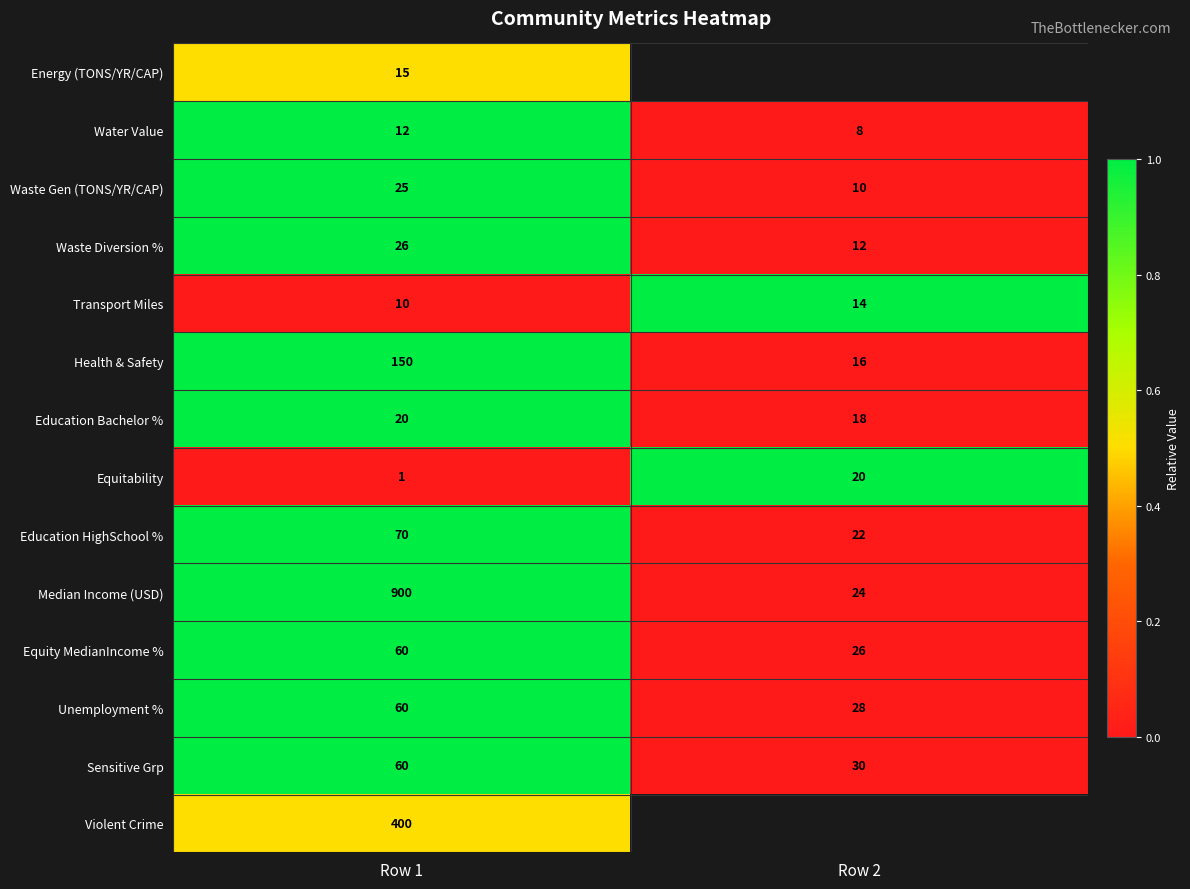

The value of Waste Diversion % at Row 1 is 1.5. True or false?

False